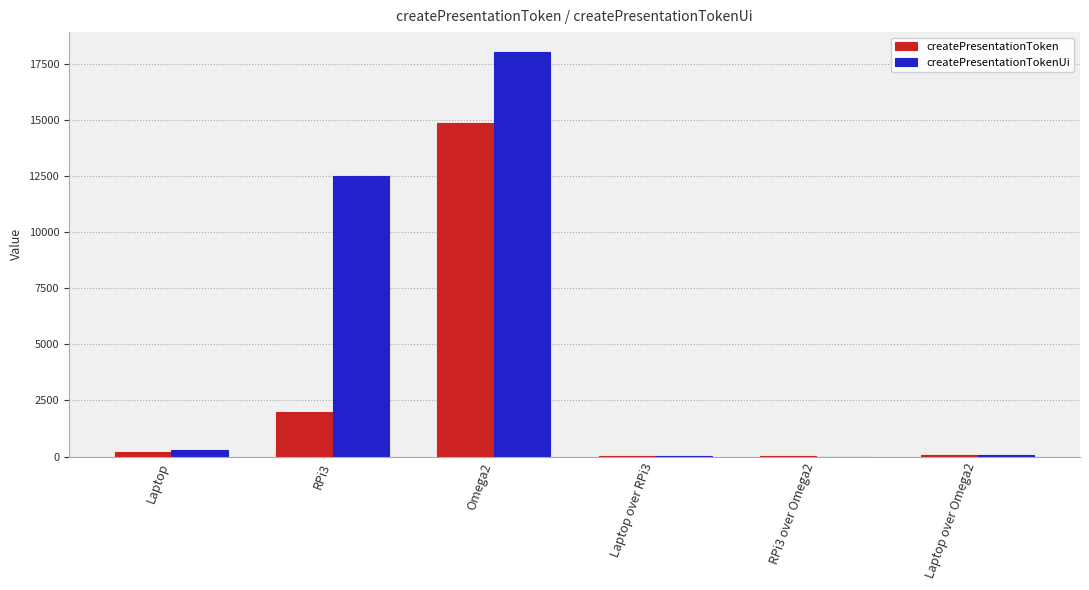

At which label is createPresentationToken closest to 7421?

RPi3